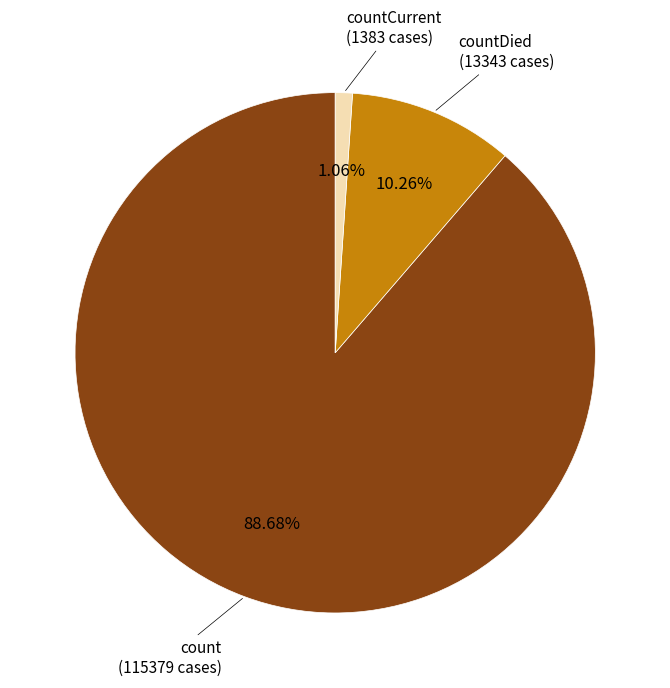

Does any single category account for the majority?

Yes